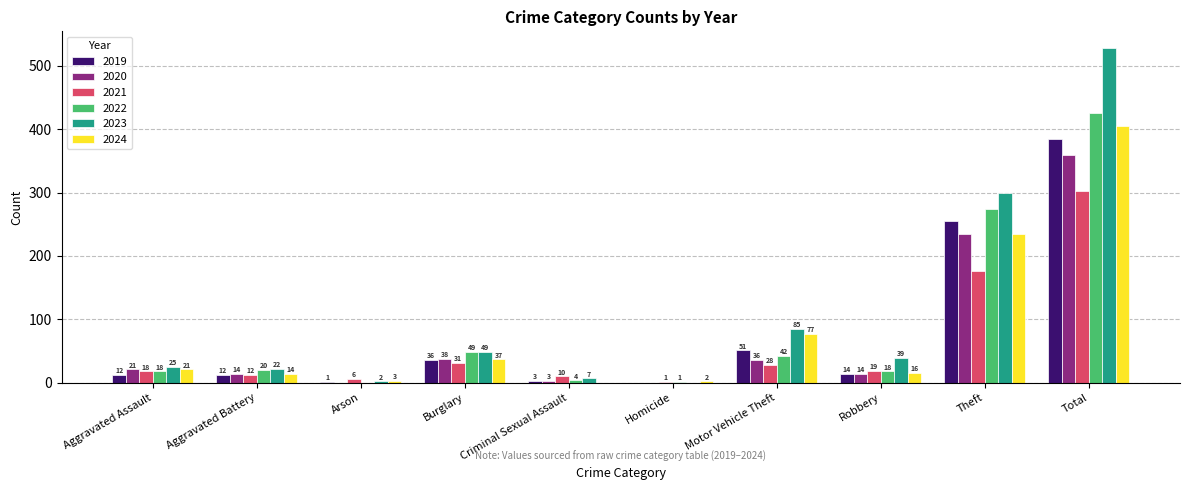

True or false: 2021 has a value of 177 at Theft.

True